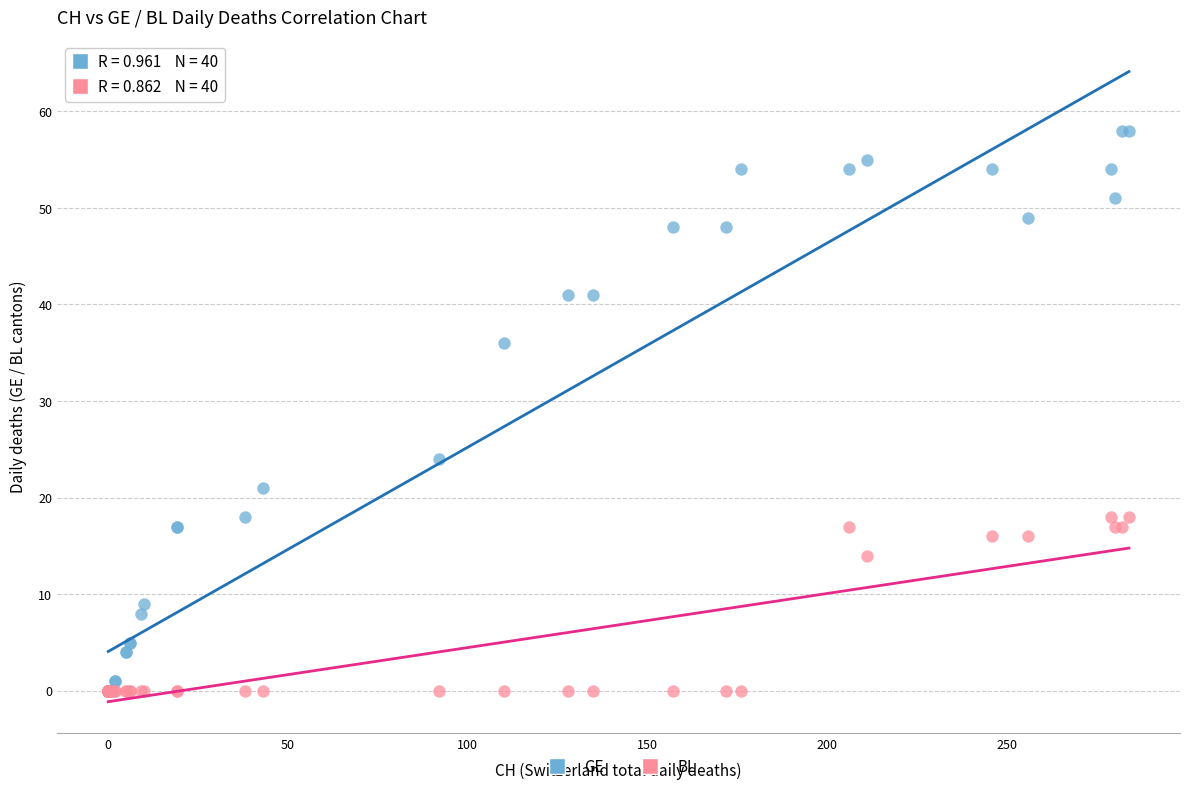

Across all series, what Y value is closest to 29?

24